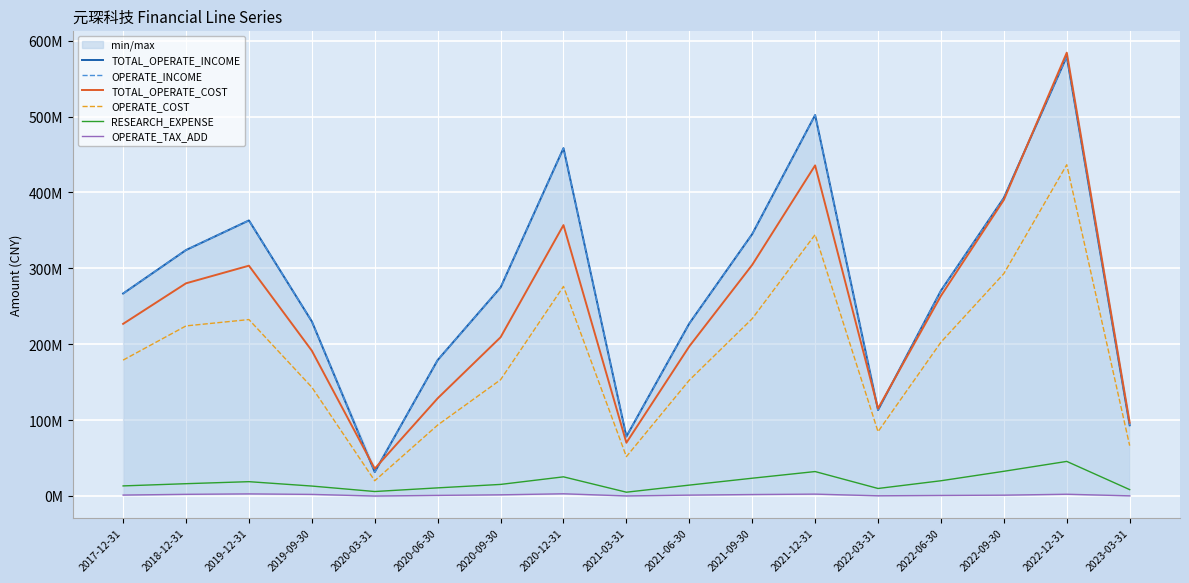

List the labels in order of RESEARCH_EXPENSE value, smallest first.

2021-03-31, 2020-03-31, 2023-03-31, 2022-03-31, 2020-06-30, 2019-09-30, 2017-12-31, 2021-06-30, 2020-09-30, 2018-12-31, 2019-12-31, 2022-06-30, 2021-09-30, 2020-12-31, 2021-12-31, 2022-09-30, 2022-12-31